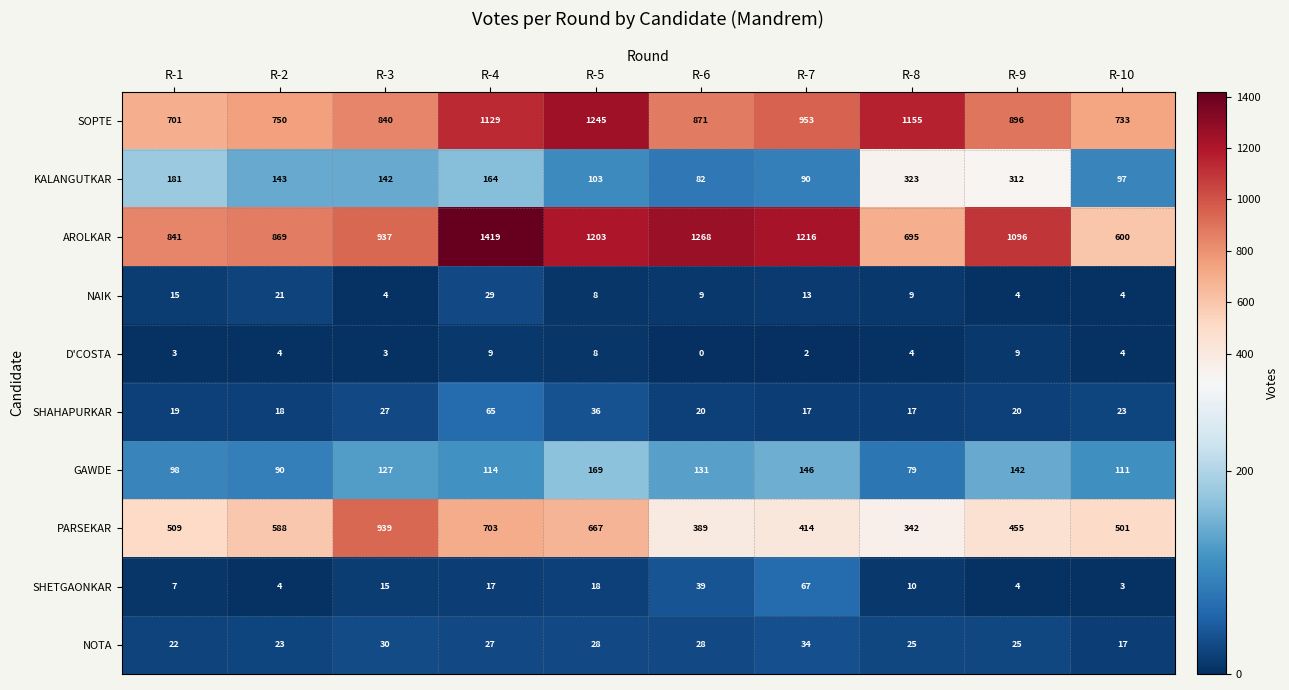

At which label is GAWDE closest to 124?

R-3